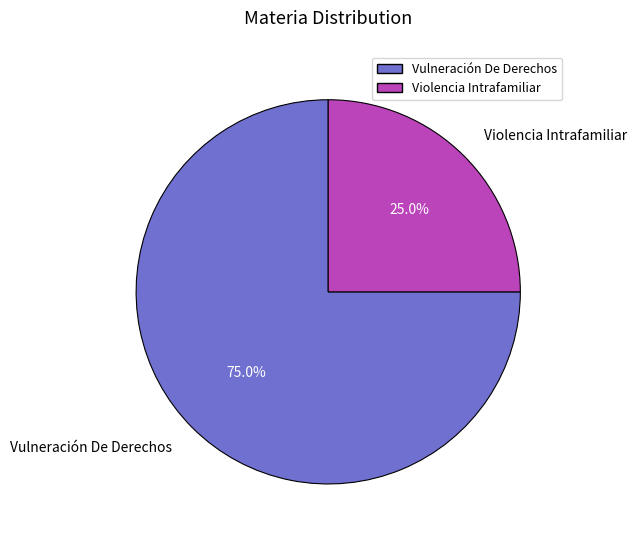

How many segments does this pie chart have?

2